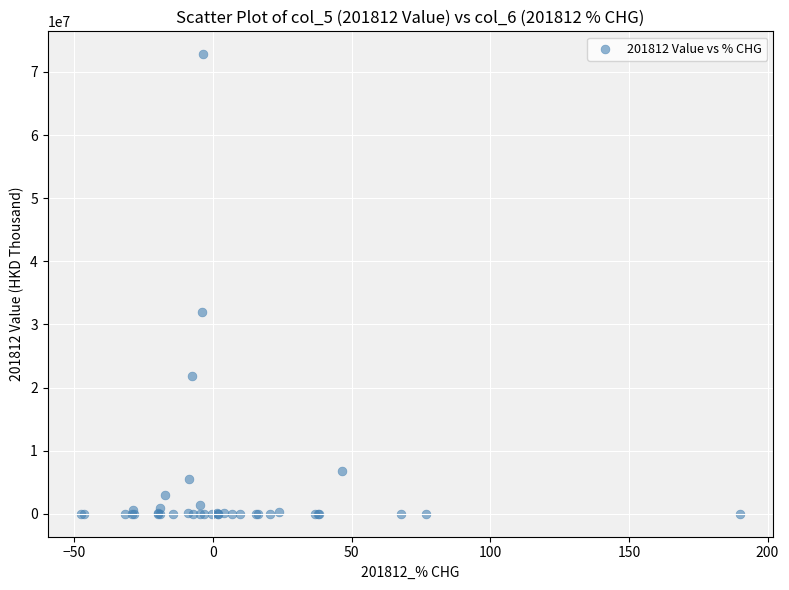

What Y value in the scatter plot is closest to 36399212?

31939356.0